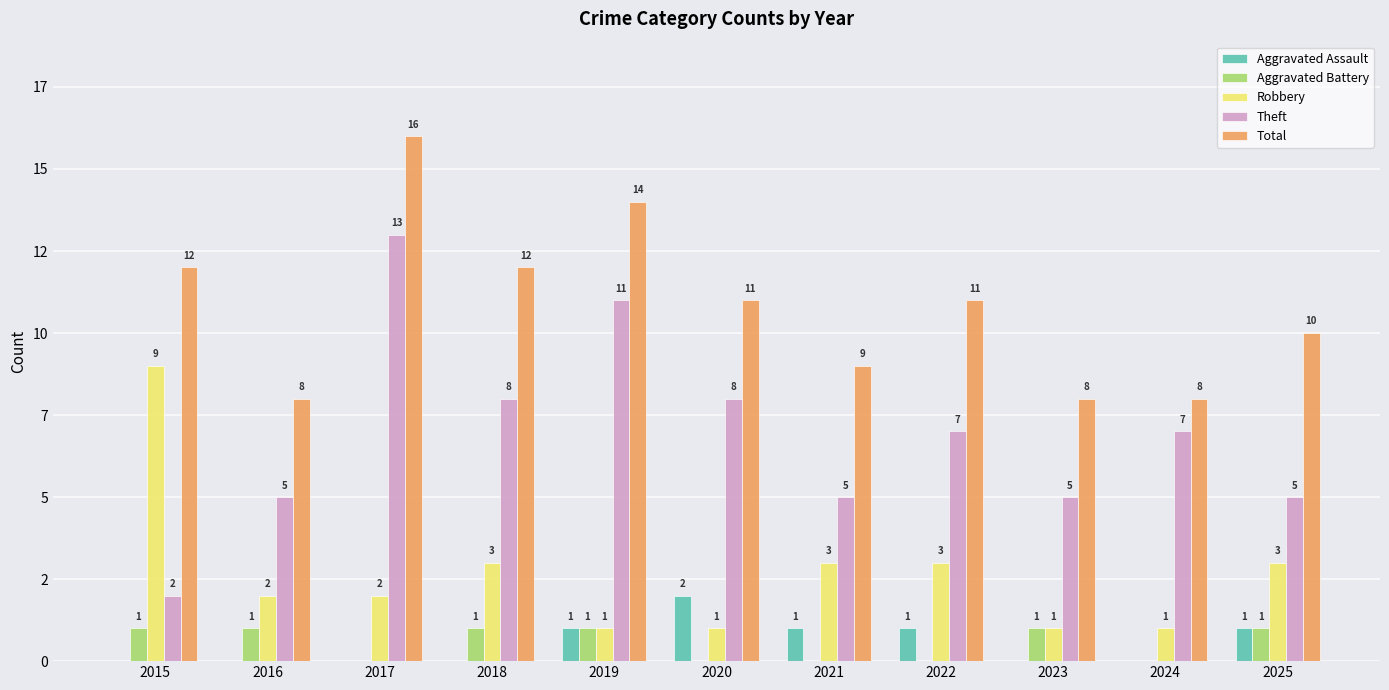

Is the value of Robbery at 2022 greater than the value of Aggravated Assault at 2016?

Yes